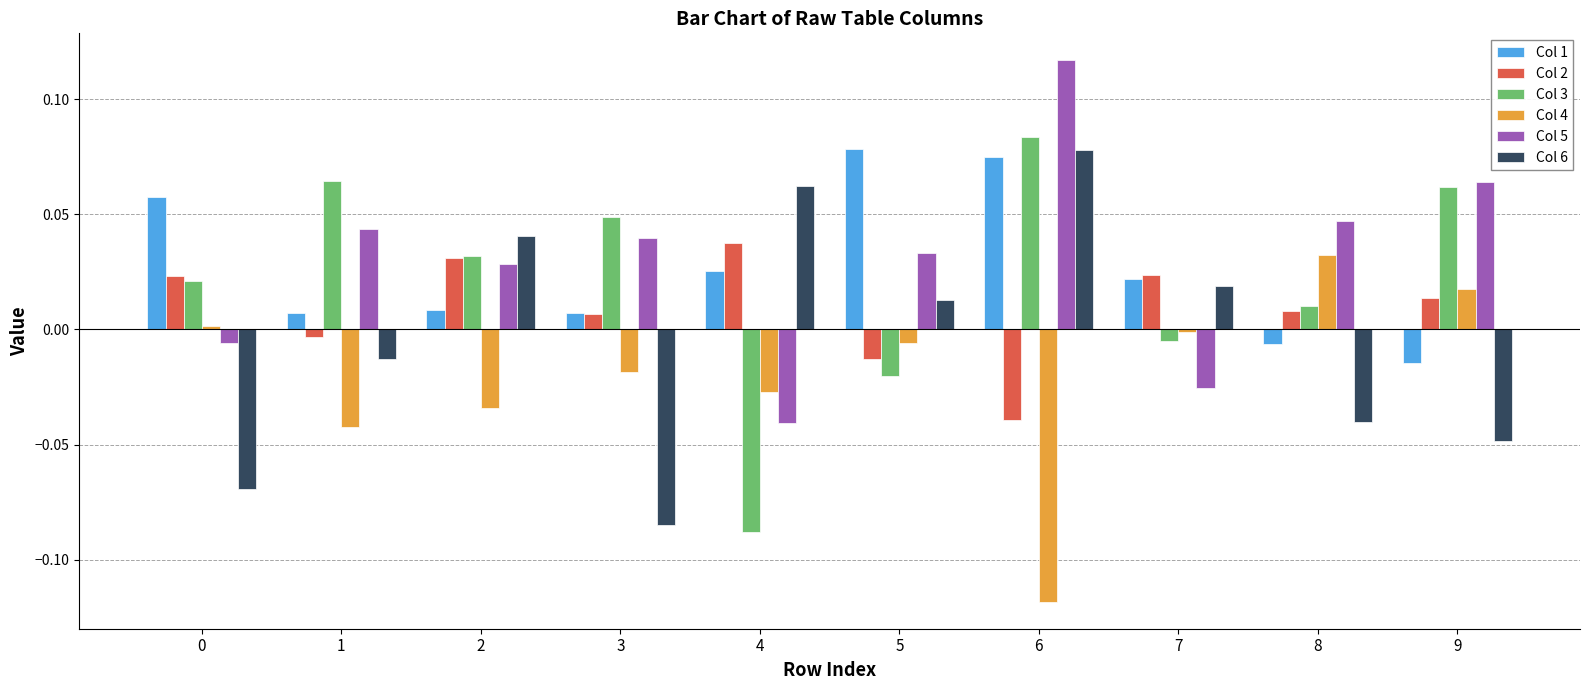

How many positive values does the Col 3 series have?

7